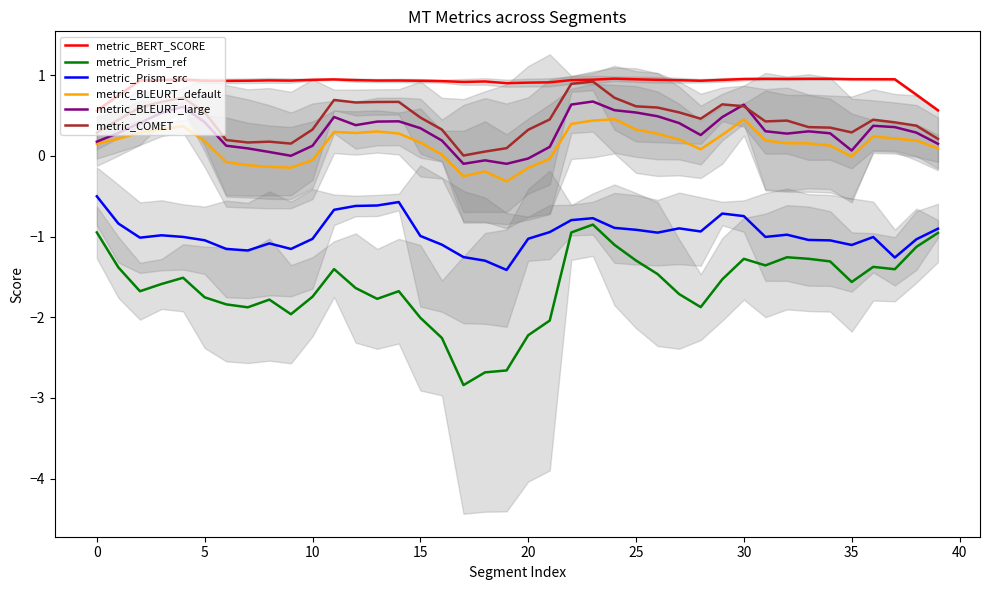

The value of metric_COMET at 36 is 0.6. True or false?

False